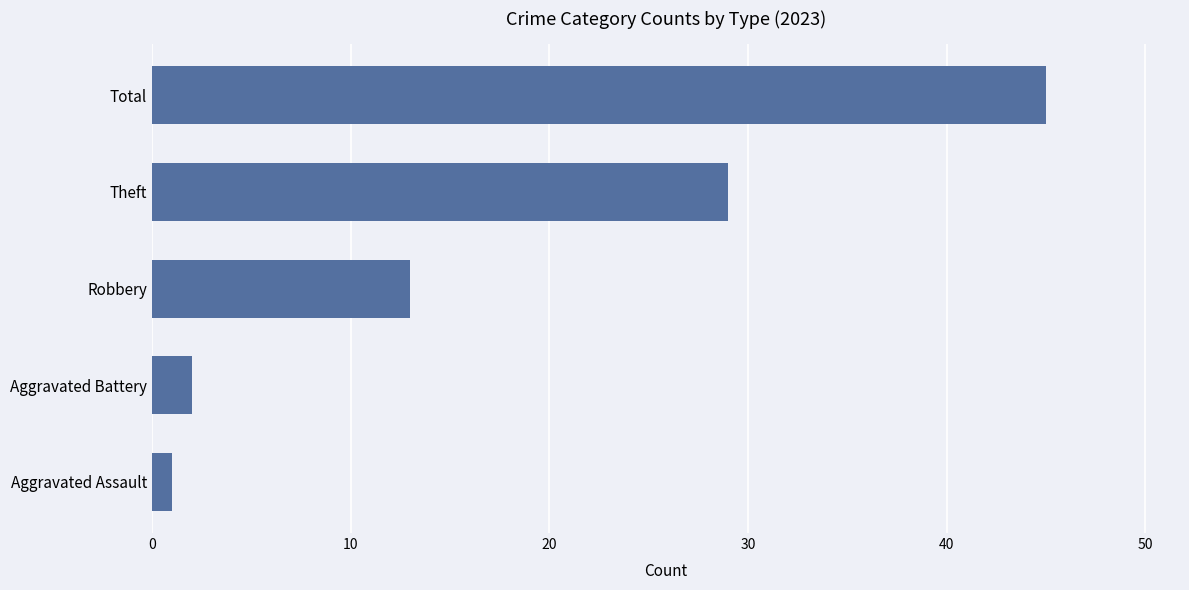

Reading bottom to top, extract all data points from this chart.

Aggravated Assault=1	Aggravated Battery=2	Robbery=13	Theft=29	Total=45